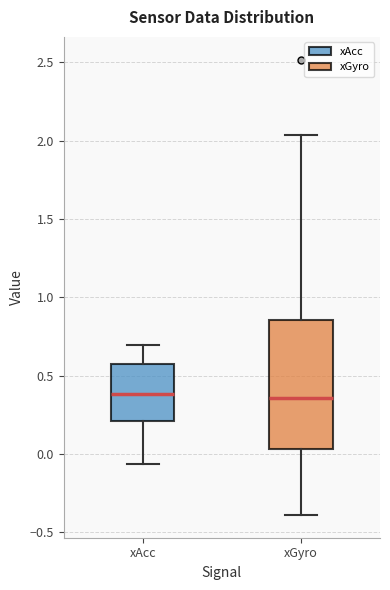

Reading left to right, read every box against the y-axis: the position of its median line, the range the box covers, and the ends of its whiskers. The values are not printed on the chart, so give them approximately, as read against the axis.

xAcc: median 0.40, box 0.20 to 0.55, whiskers -0.05 to 0.70
xGyro: median 0.35, box 0.05 to 0.85, whiskers -0.40 to 2.05